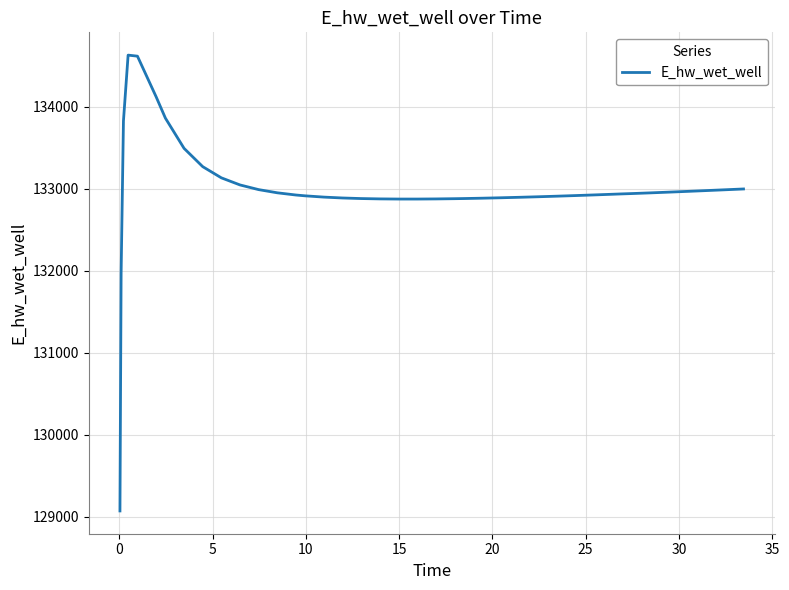

What is the smallest value displayed?

129070.4